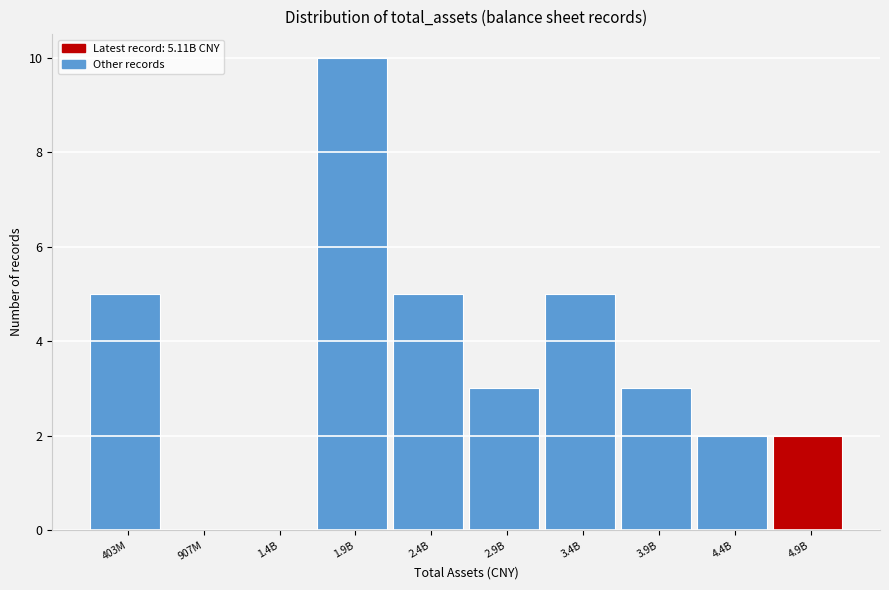

Reading right to left, list all the values displayed in this chart.

4.9B=2	4.4B=2	3.9B=3	3.4B=5	2.9B=3	2.4B=5	1.9B=10	1.4B=0	907M=0	403M=5